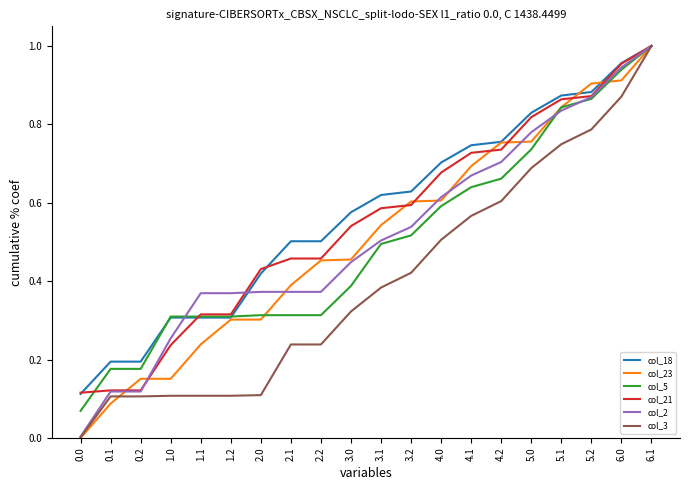

At which label does col_5 reach its peak?

6.1